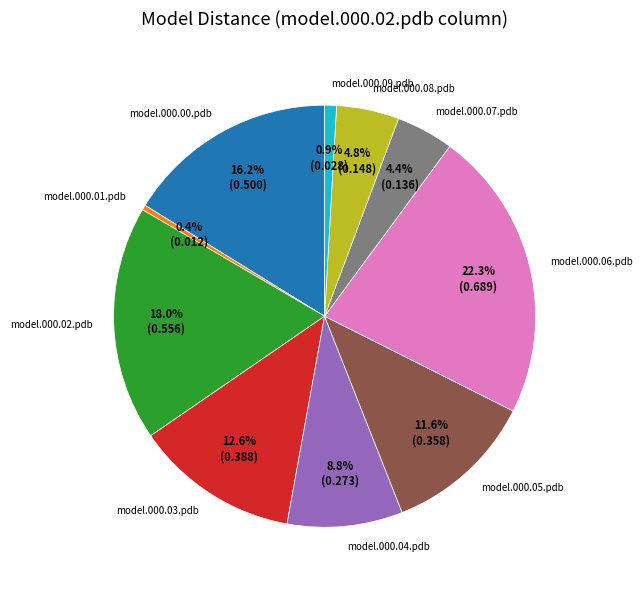

Which category has the biggest portion of the pie?

model.000.06.pdb